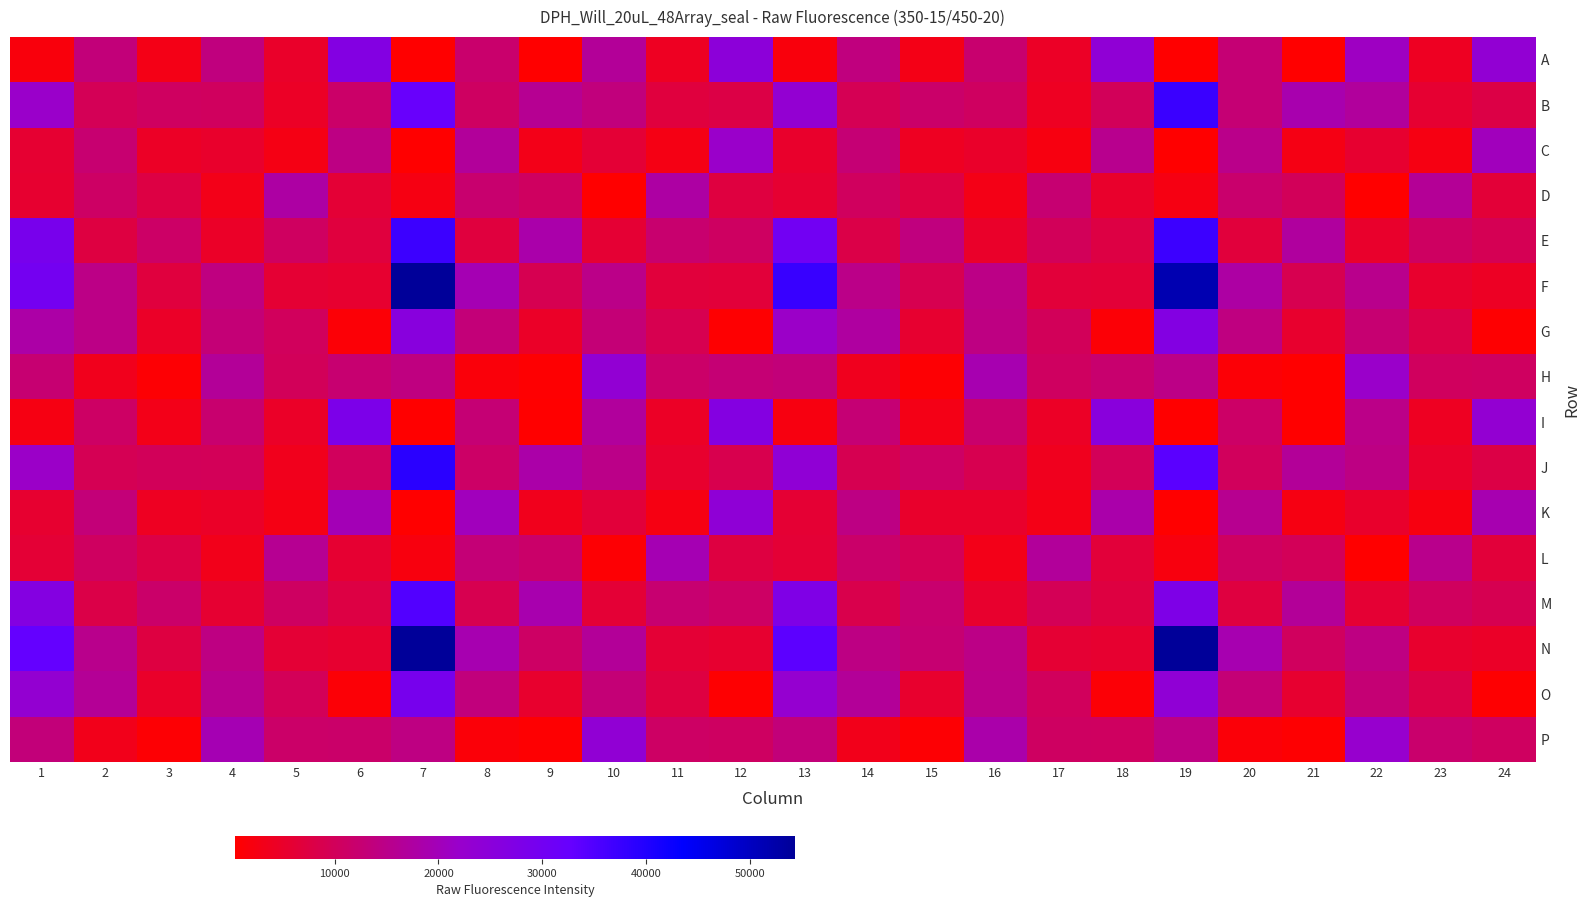

What is the minimum value shown in the chart?

391